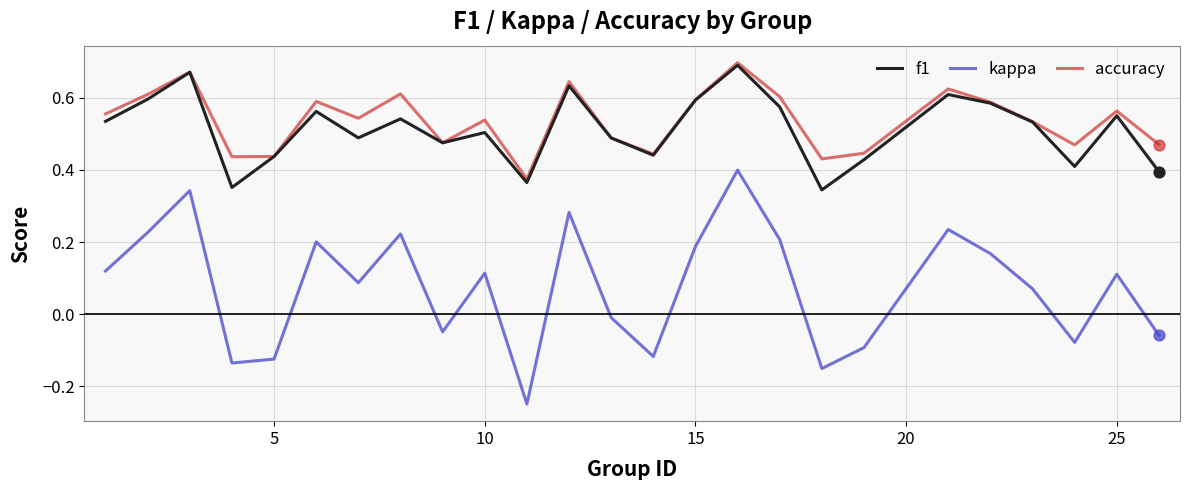

Which series has the widest spread of values?

kappa